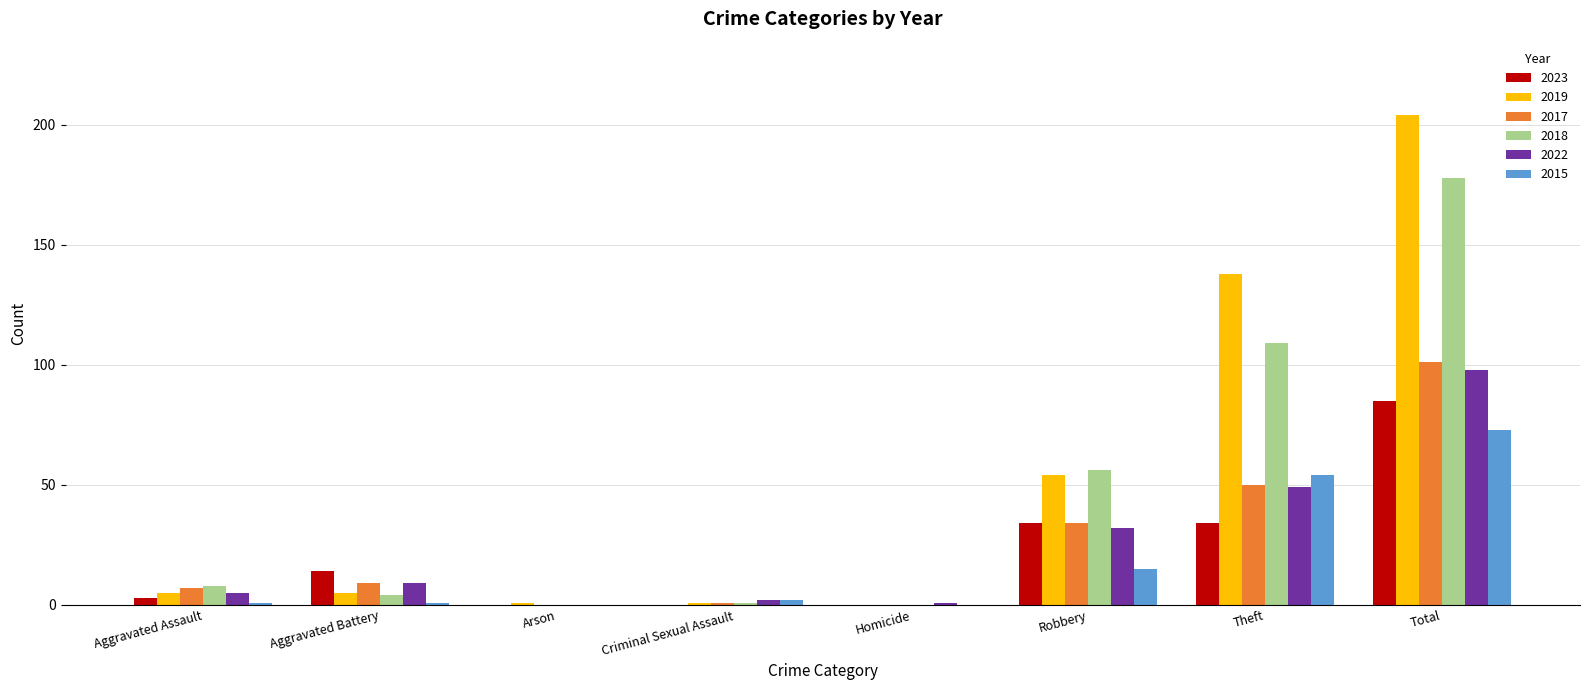

What is the spread (max minus min) of values at Theft?

104